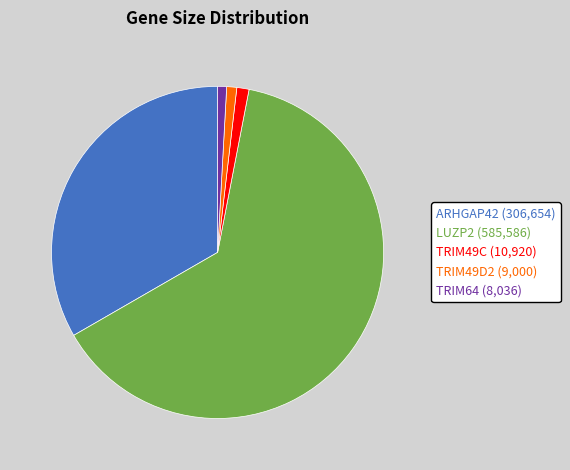

Is the sum of TRIM49D2 and ARHGAP42 greater than half?

No